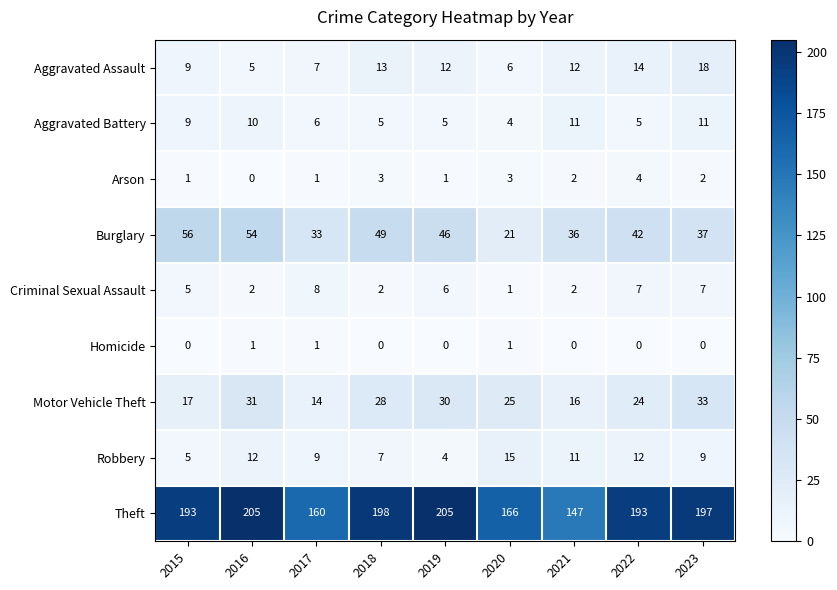

How many values in the Aggravated Battery series are below 6?

4